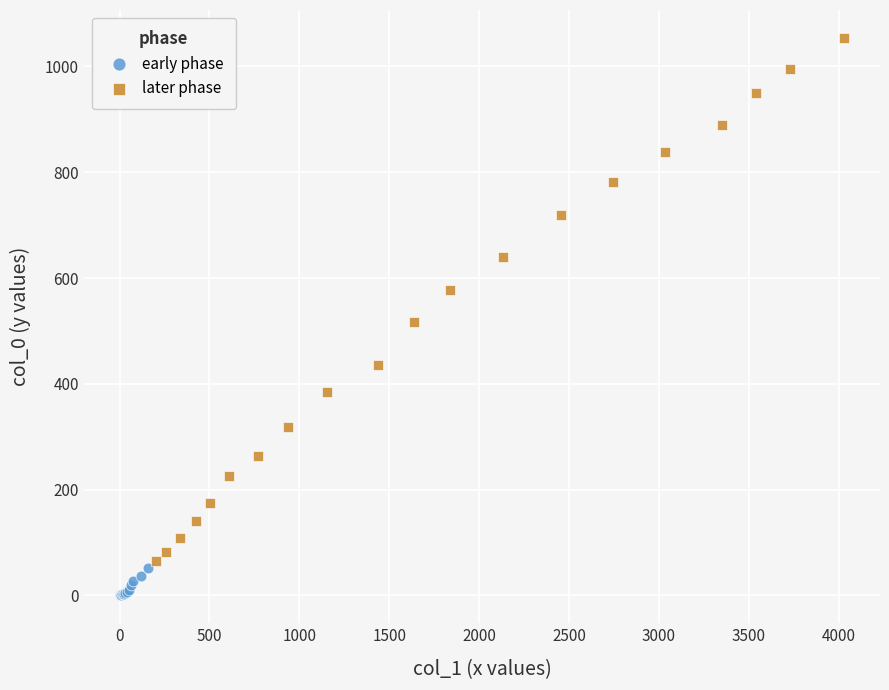

What are all the series names shown in the legend?

early phase, later phase